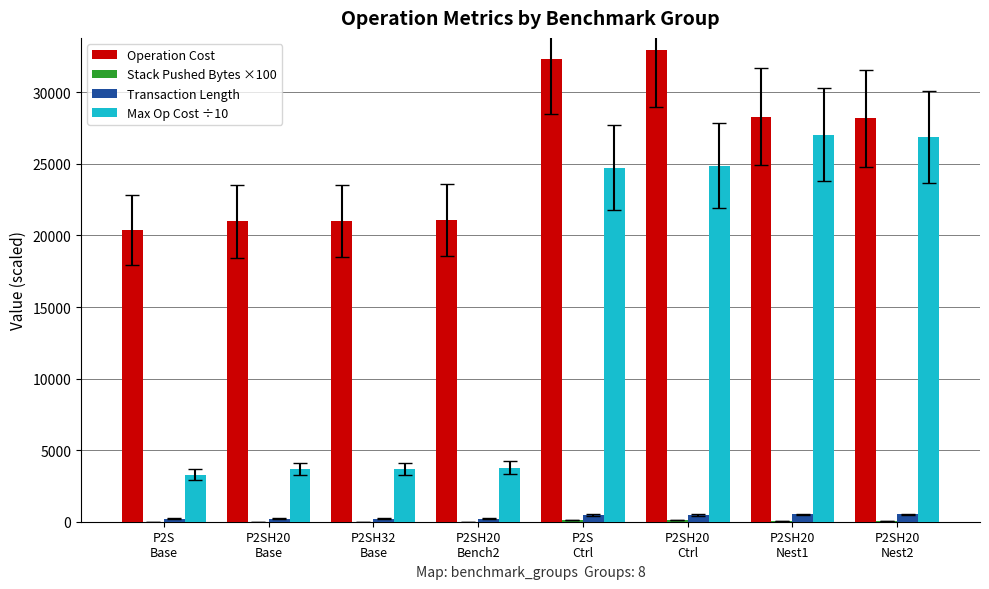

Which series has the largest total across all categories?

Operation Cost